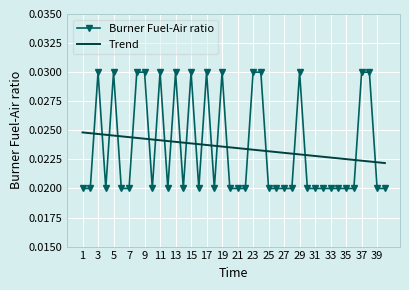

How many times do Trend and Burner Fuel-Air ratio cross each other?

22